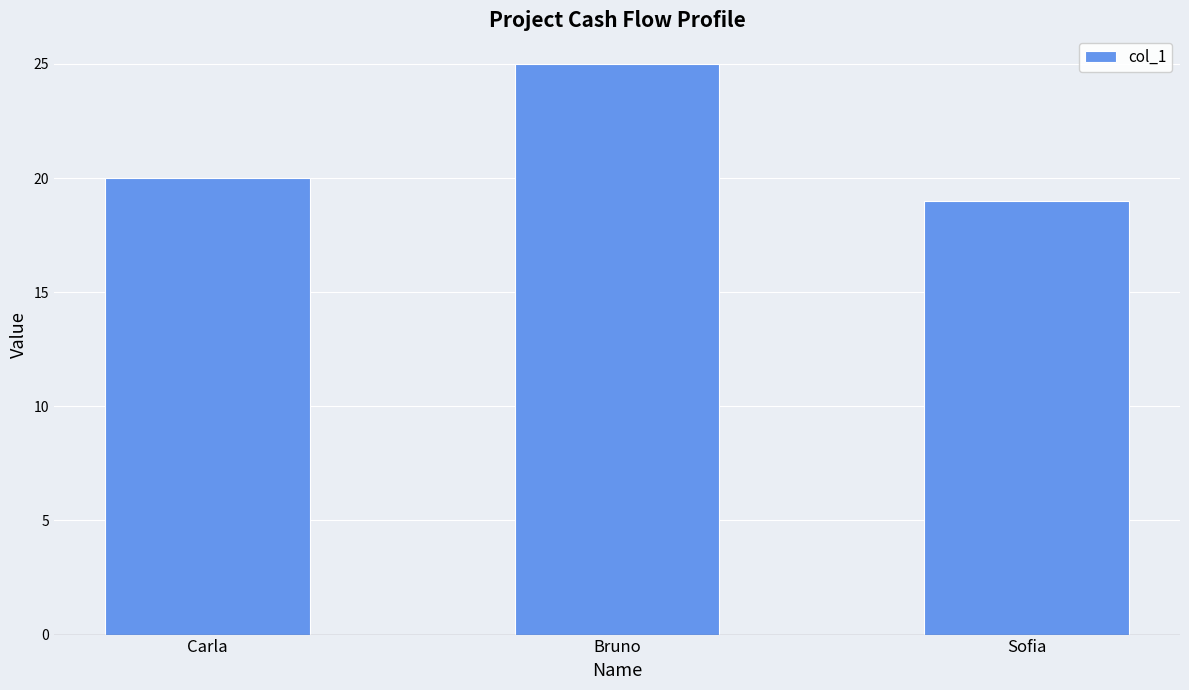

What is the change in value from Carla to Sofia?

-1